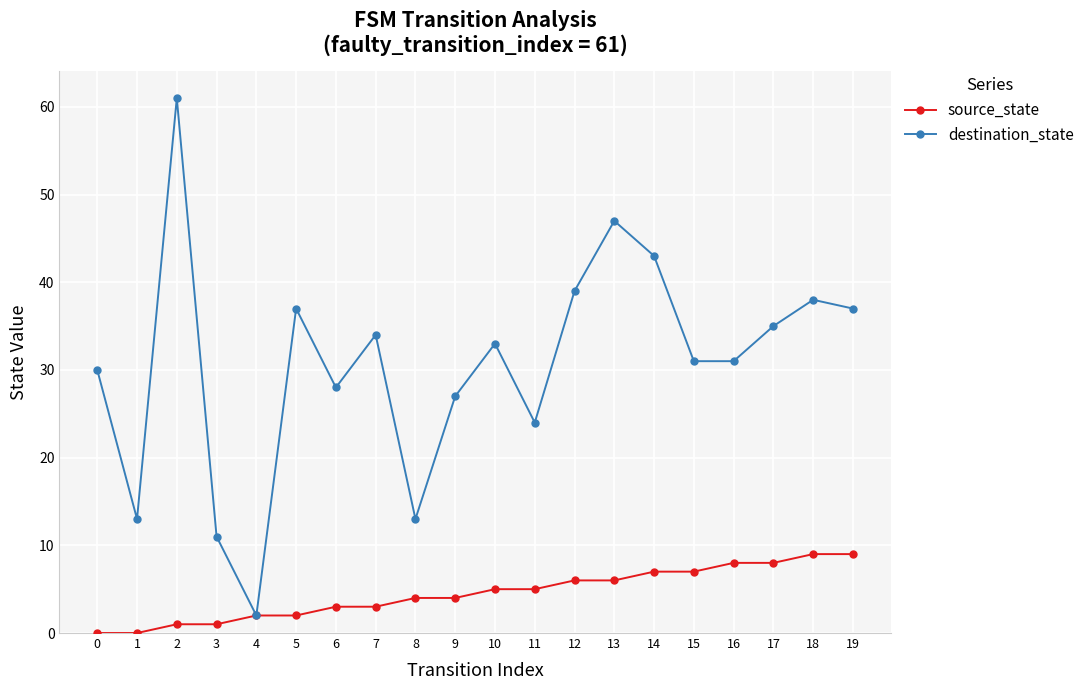

How many data points in destination_state are less than 33?

10